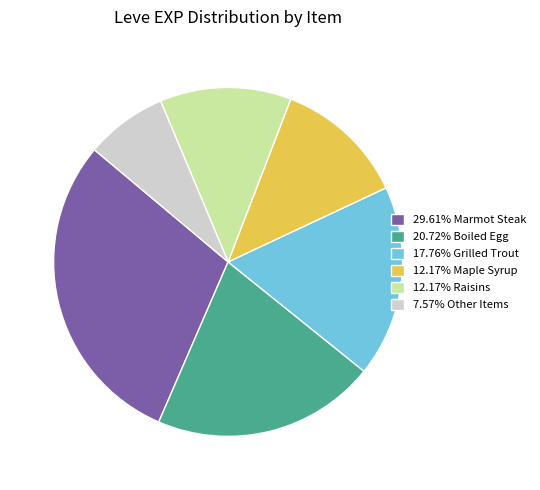

Do 7.57% Other Items and 20.72% Boiled Egg together represent more than half of the pie?

No